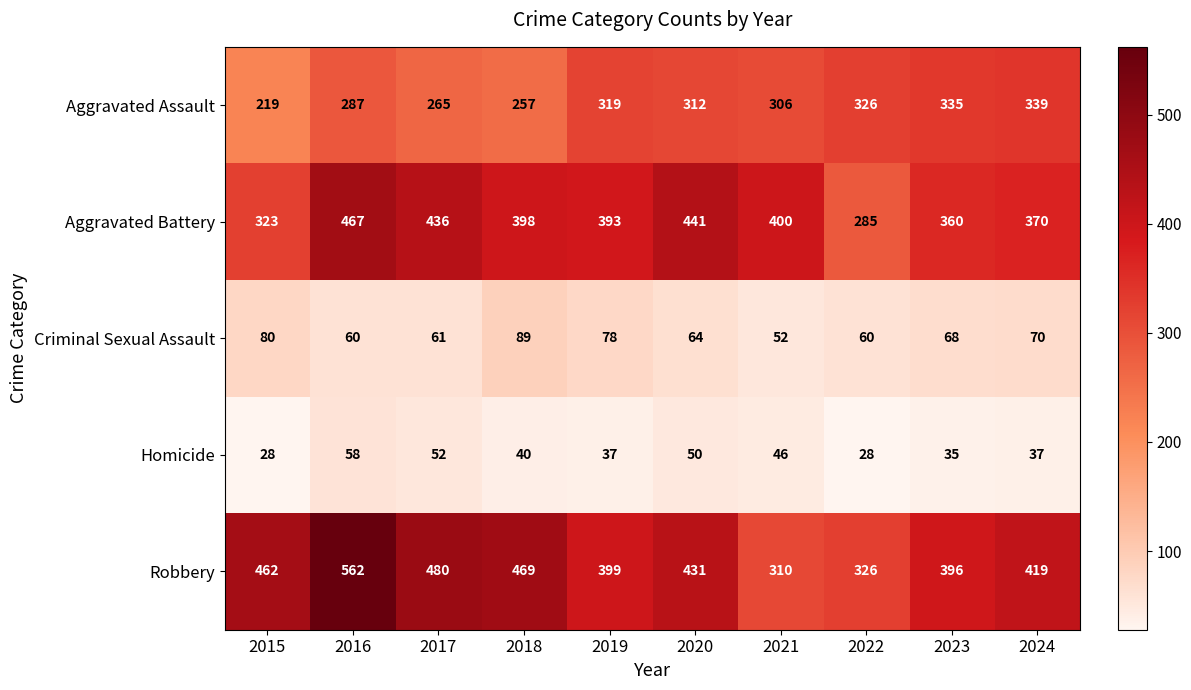

At which label is Aggravated Assault closest to 279?

2016